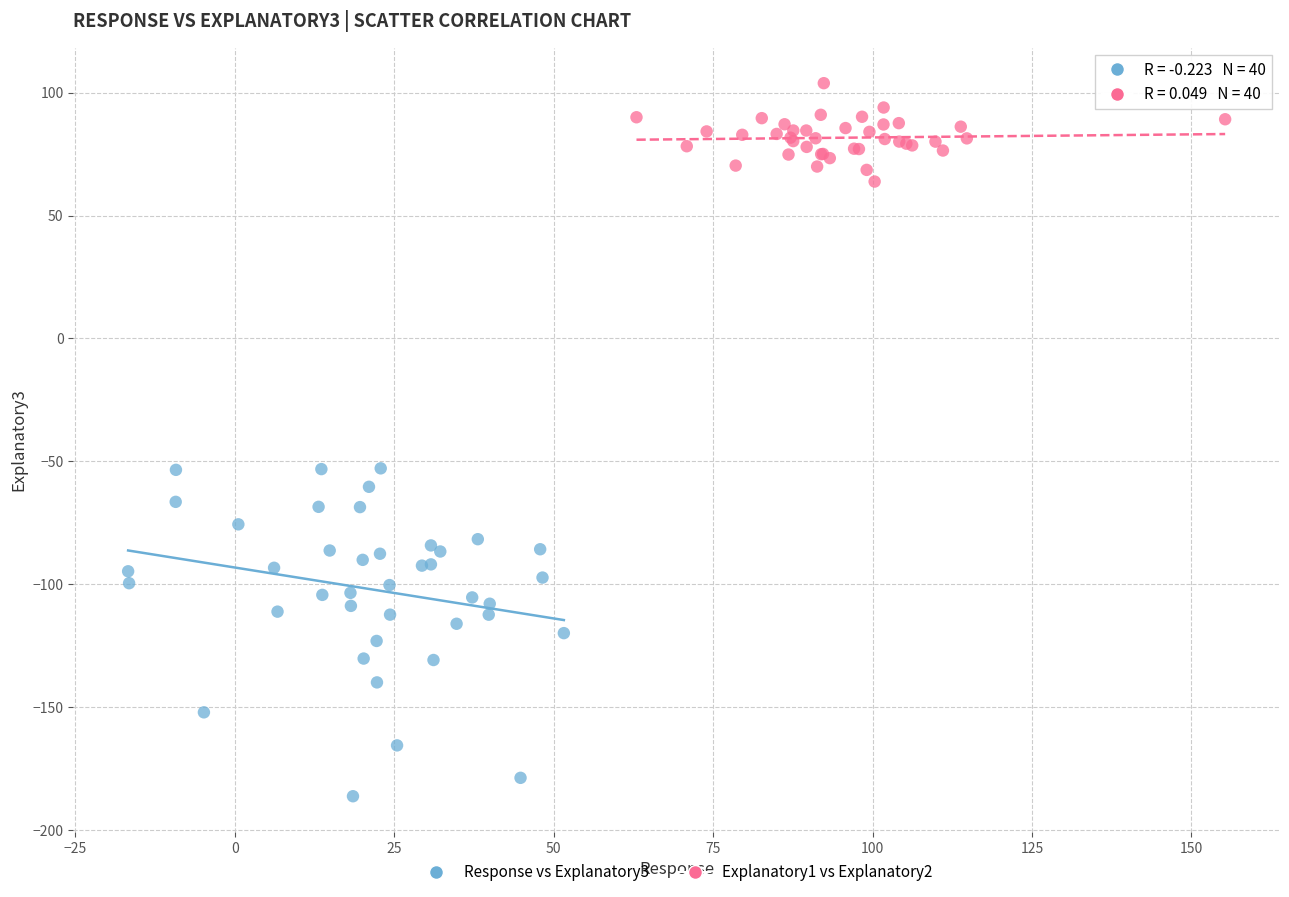

Which series reaches the minimum Y coordinate?

Response vs Explanatory3